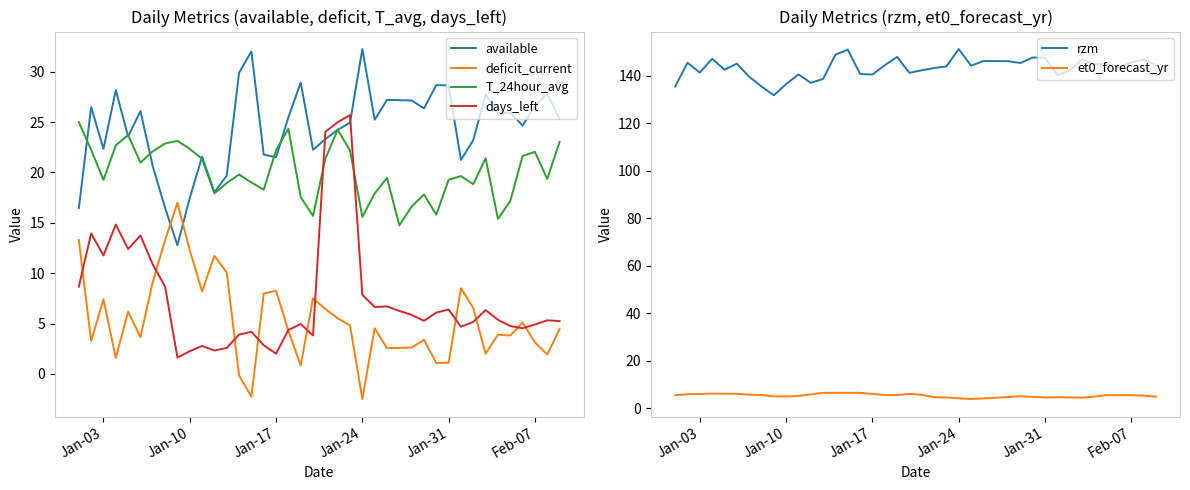

True or false: deficit_current and T_24hour_avg intersect in this chart.

False